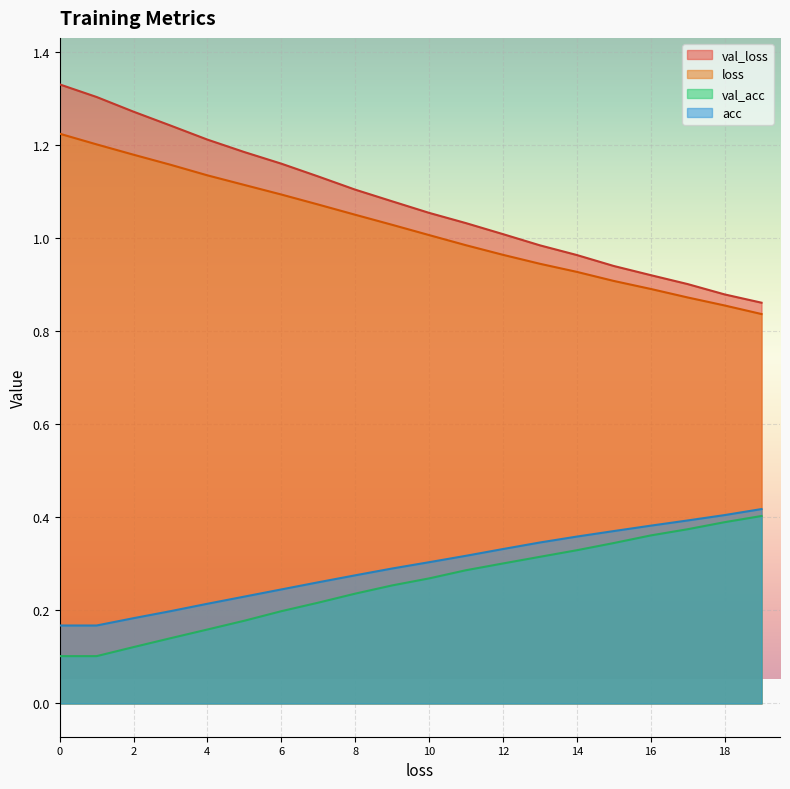

The value of loss at 16 is 0.9. True or false?

True